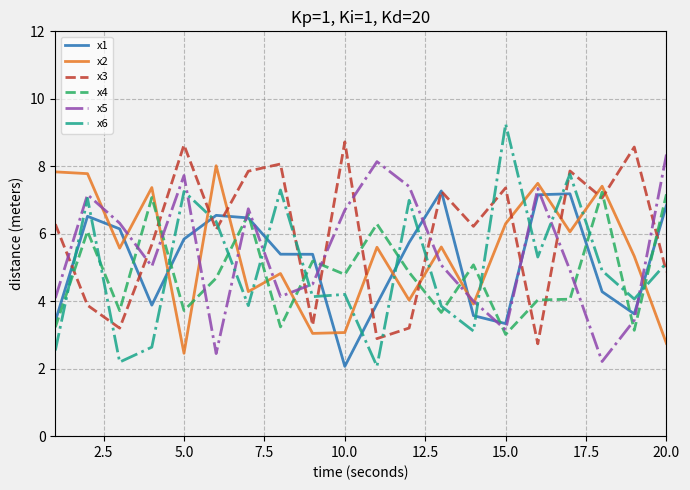

Which series has the largest range (max minus min)?

x6